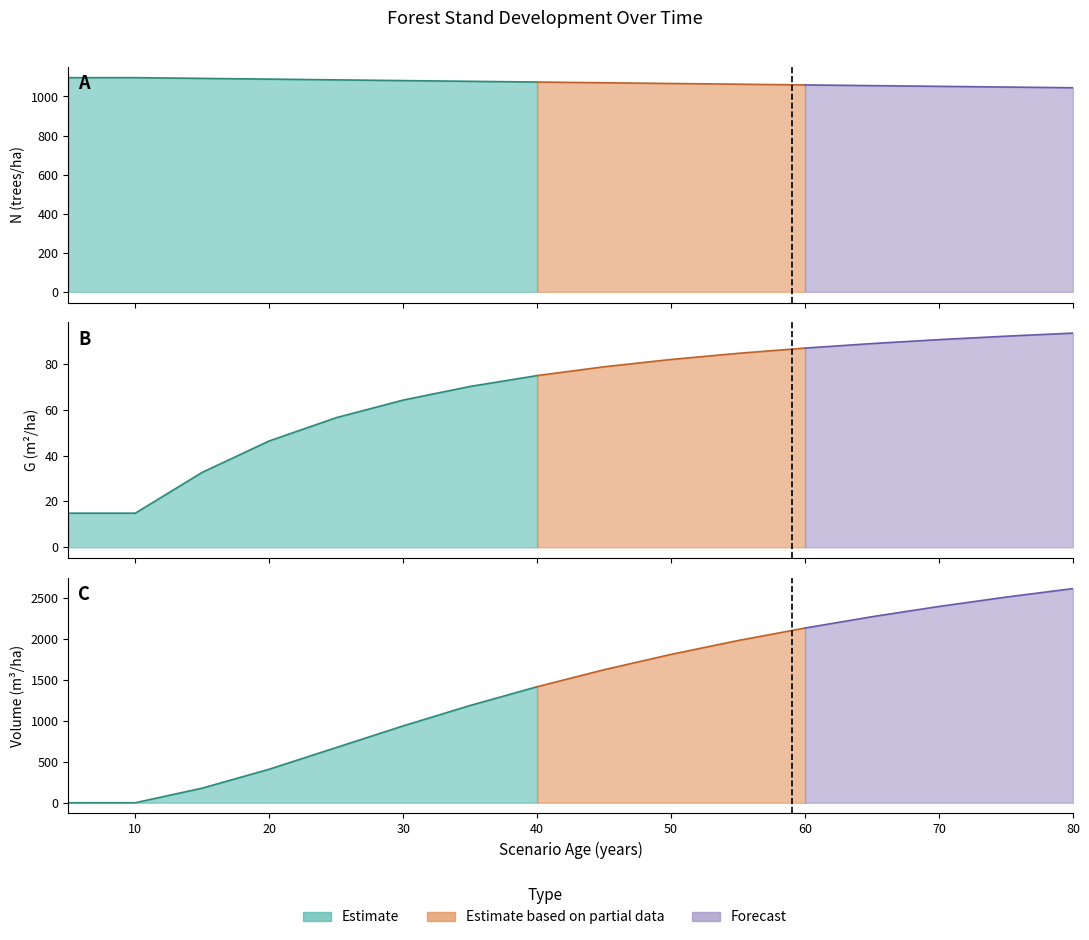

What is the difference between the maximum and minimum values in the G series?

78.5